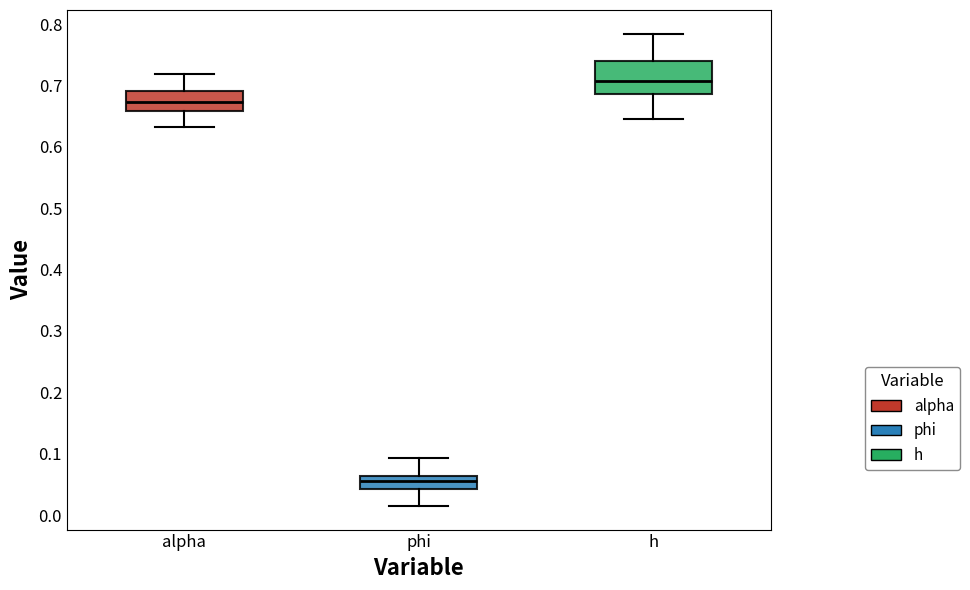

Reading left to right, transcribe this box plot: for each box, give where its median line is, the range the box spans, and where its two whiskers end, as read against the y-axis. The values are not printed on the chart, so give them approximately, as read against the axis.

alpha: median 0.67, box 0.66 to 0.69, whiskers 0.63 to 0.72
phi: median 0.06 (inside the box), box 0.04 to 0.06, whiskers 0.01 to 0.09
h: median 0.71, box 0.69 to 0.74, whiskers 0.64 to 0.78